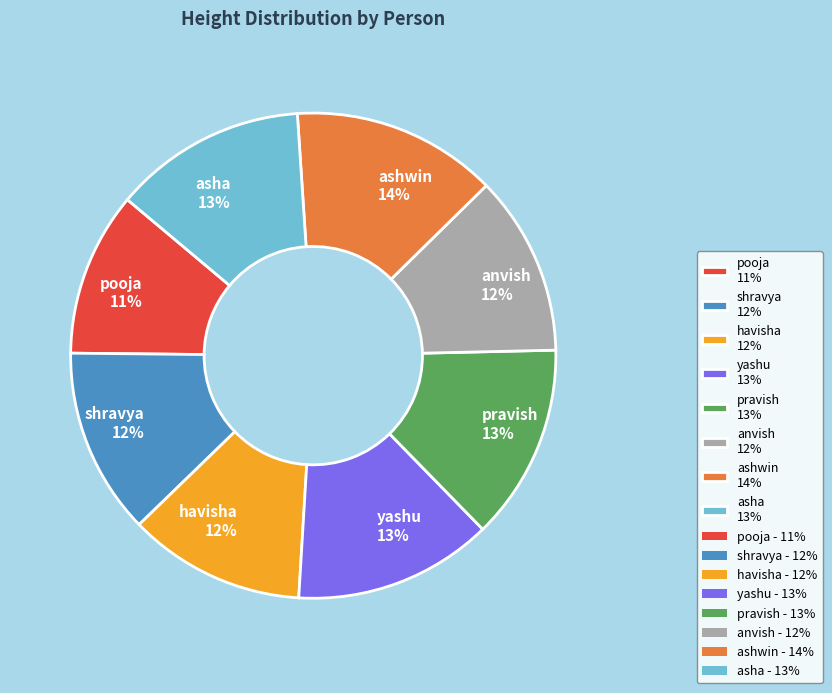

What is the ratio of the value at asha 13% to the value at pooja 11%?

1.2